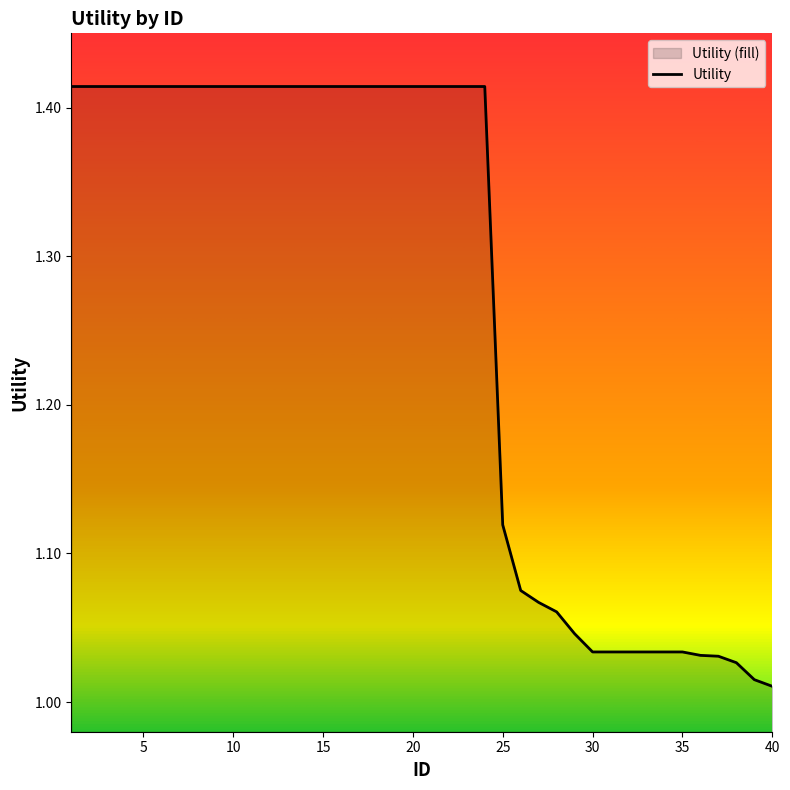

True or false: there are more than 1 points higher than both neighbors.

False